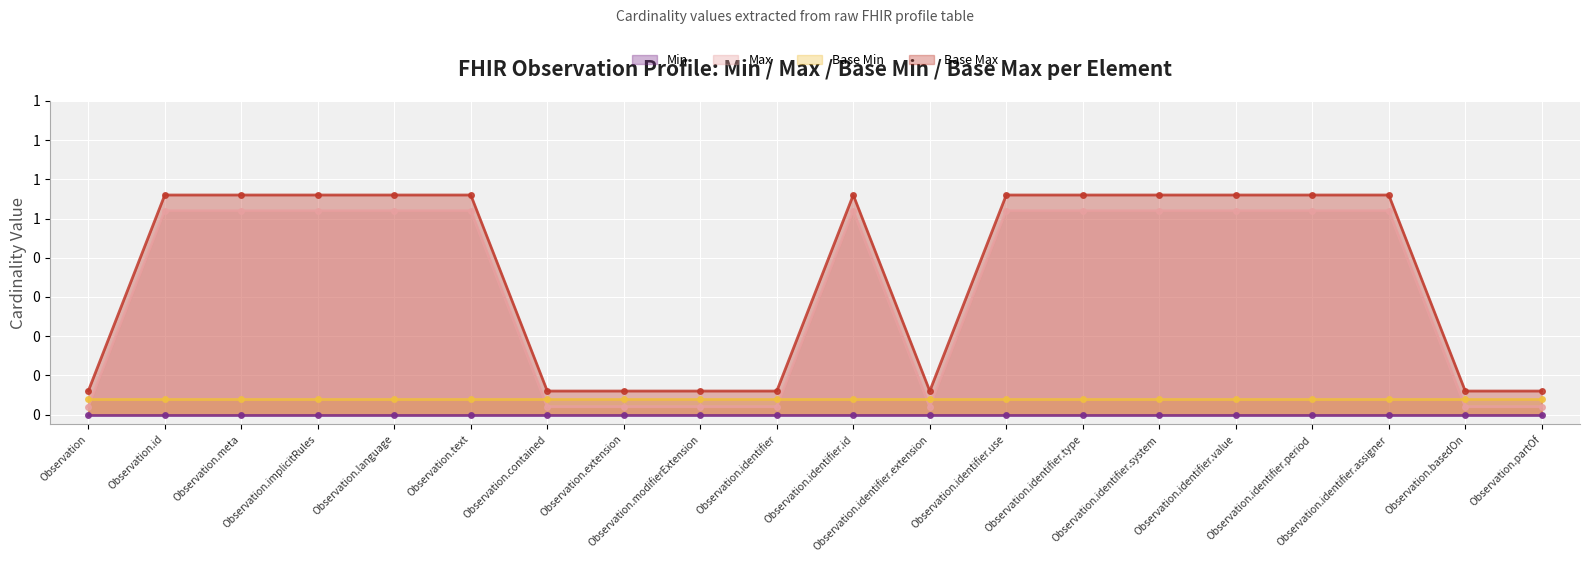

Which series has the largest total across all categories?

Base Max